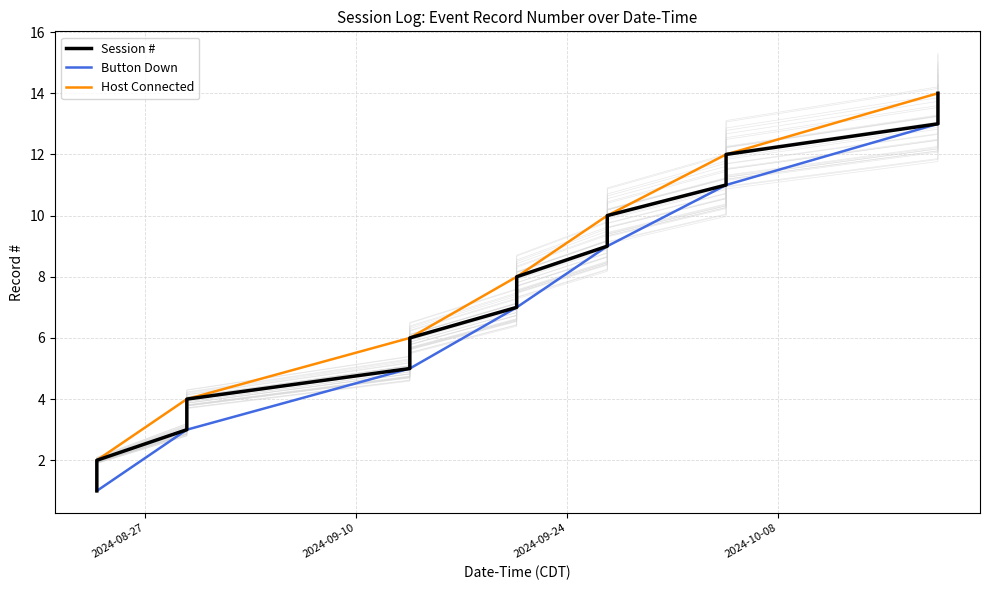

Where does the data first go above 8?

2024-09-20 15:57:44